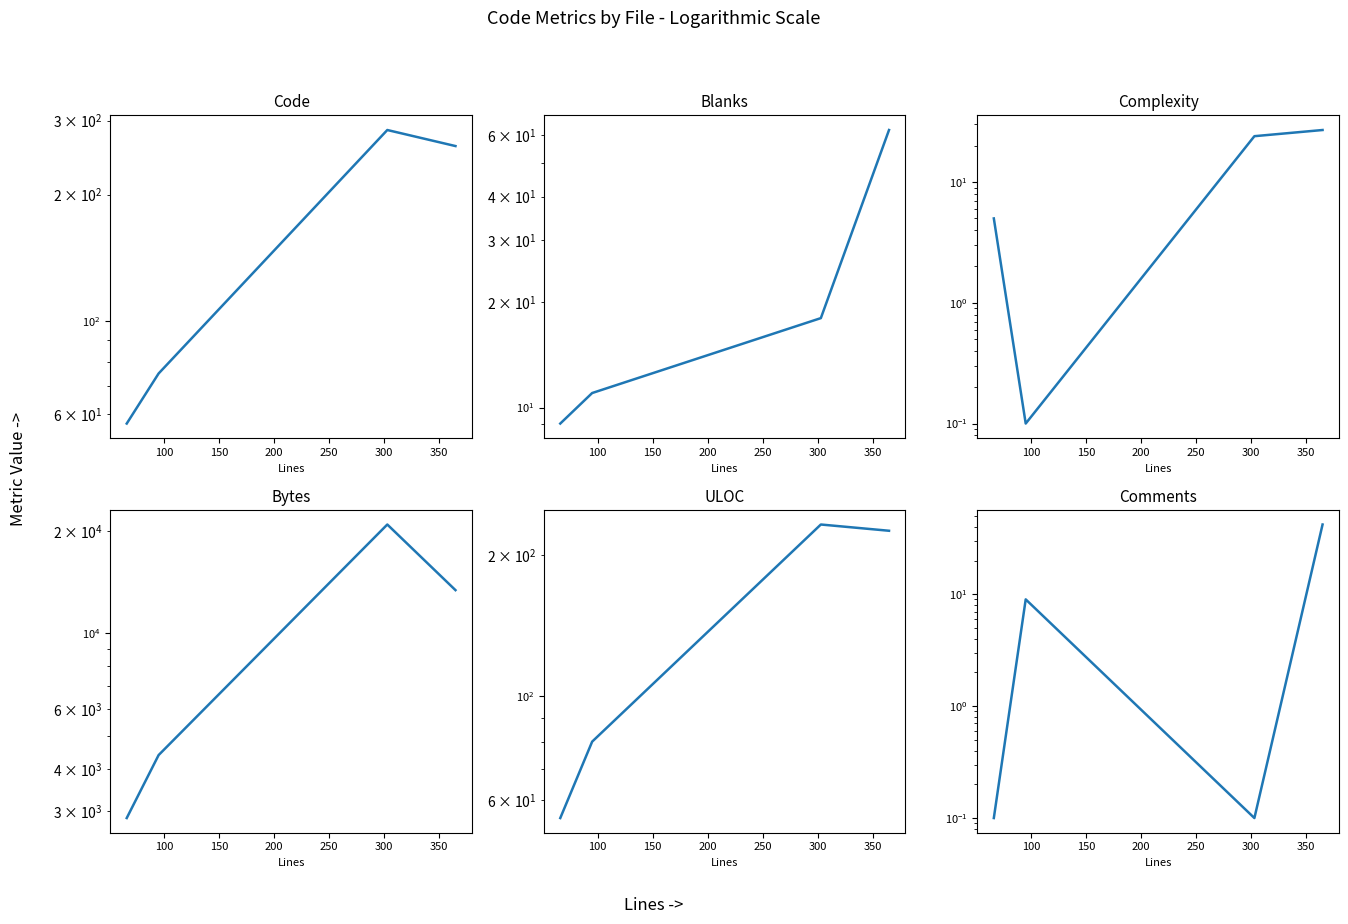

True or false: Code has more than 2 interior local peaks.

False